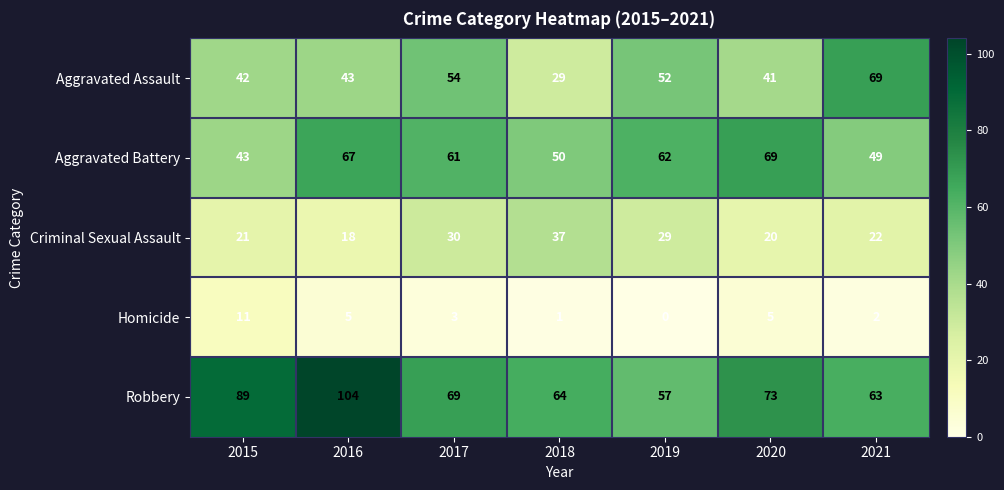

Which category has the highest value in the Aggravated Battery series?

2020